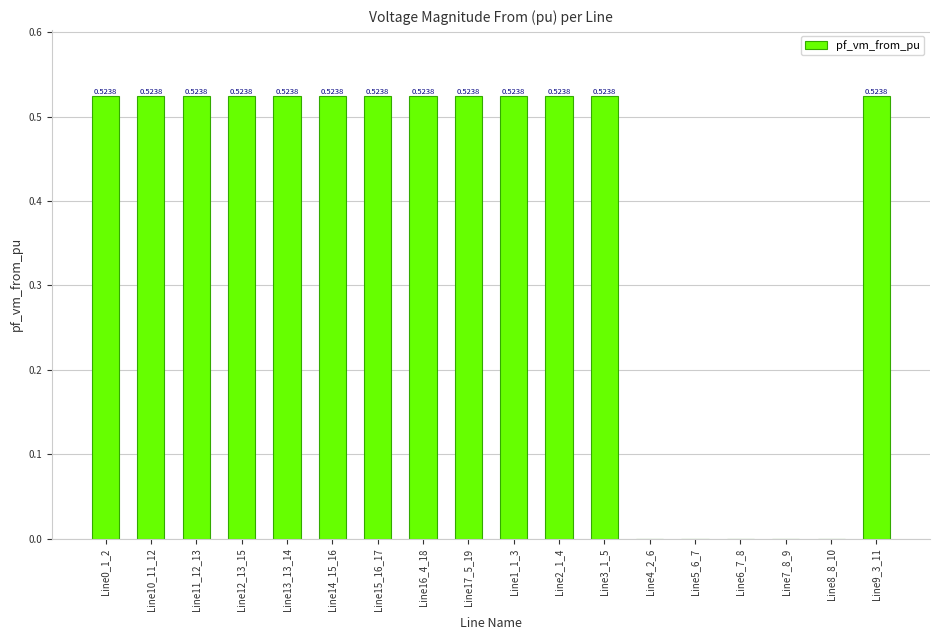

What is the change in value from Line14_15_16 to Line8_8_10?

-0.5